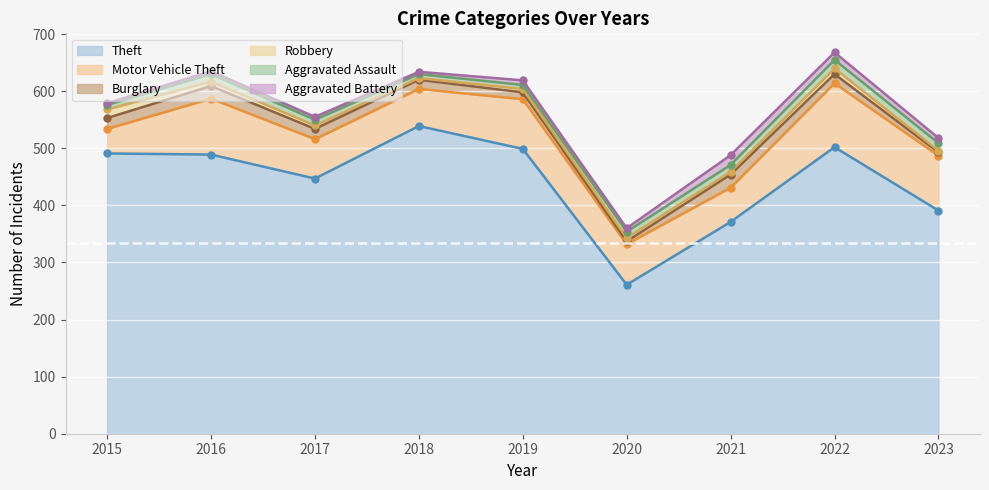

How many data points in Aggravated Battery are above 6?

4